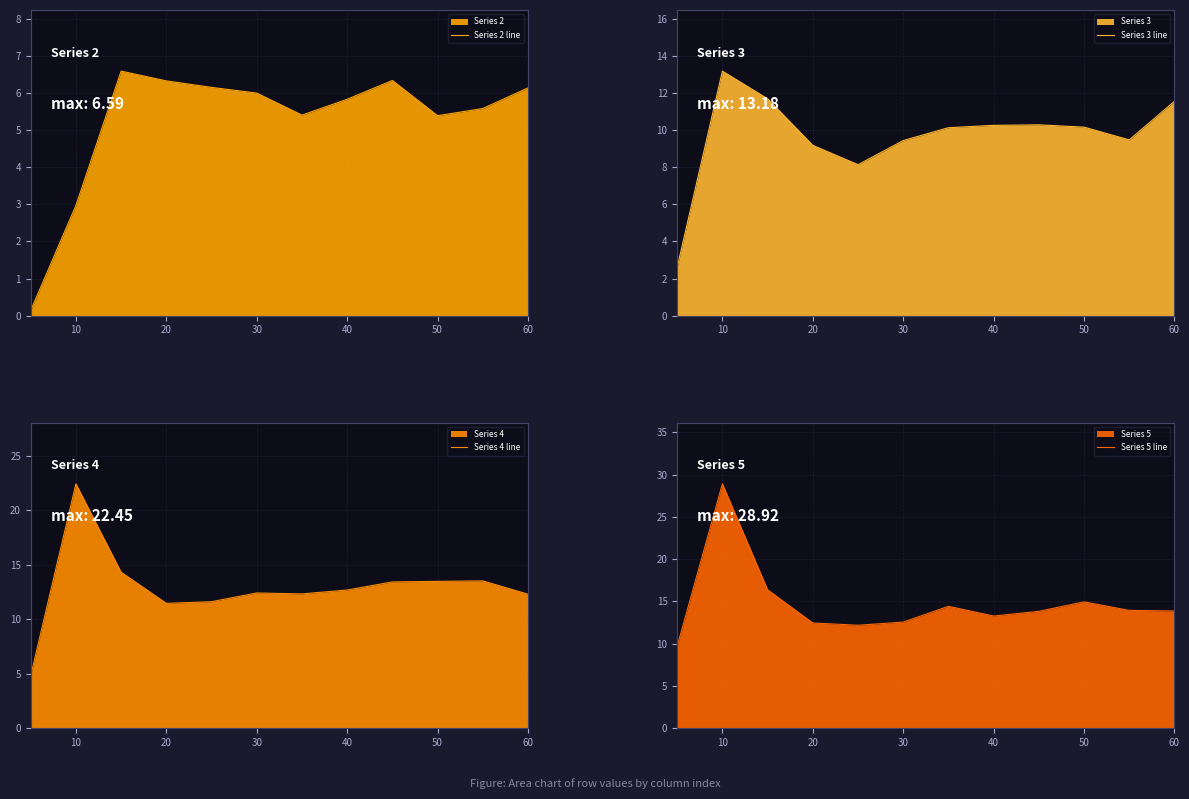

At which category does Series 3 line reach its first local peak?

10